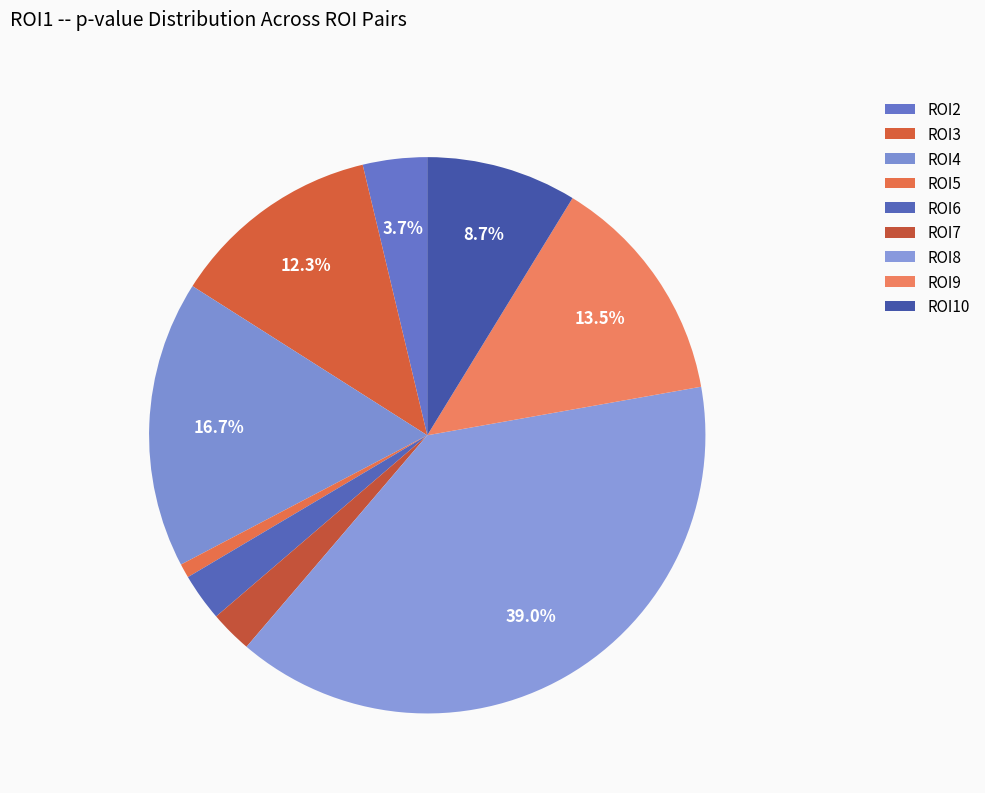

Combined, do ROI6 and ROI5 account for over 50%?

No